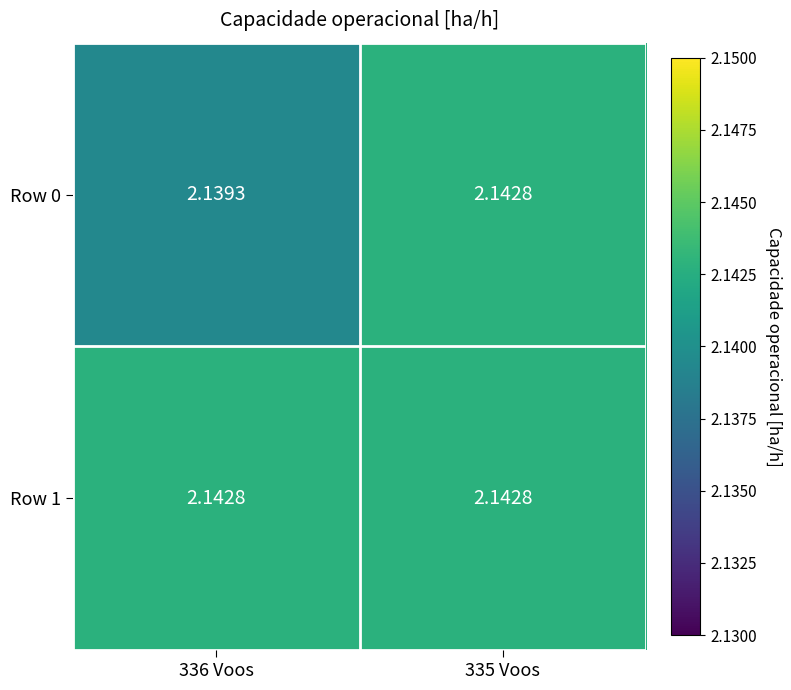

Is the value of Row 0 at 336 Voos greater than the value of Row 1 at 336 Voos?

No